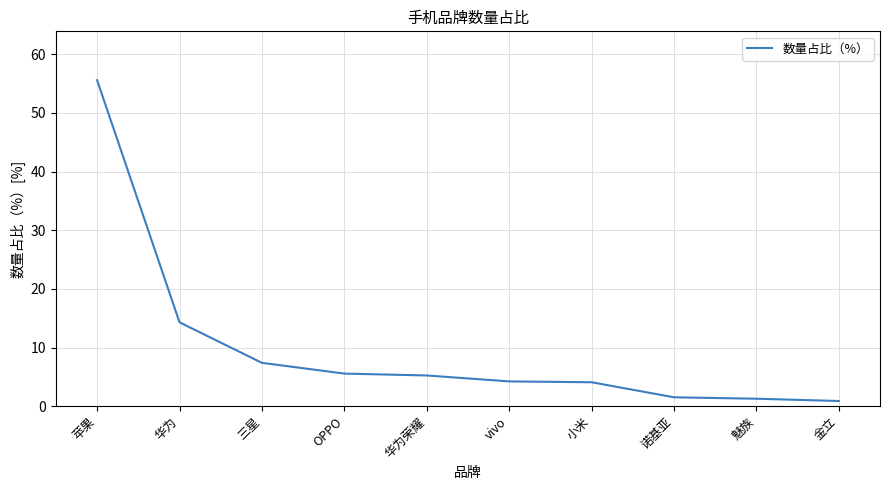

At which label does the data first exceed 5?

苹果